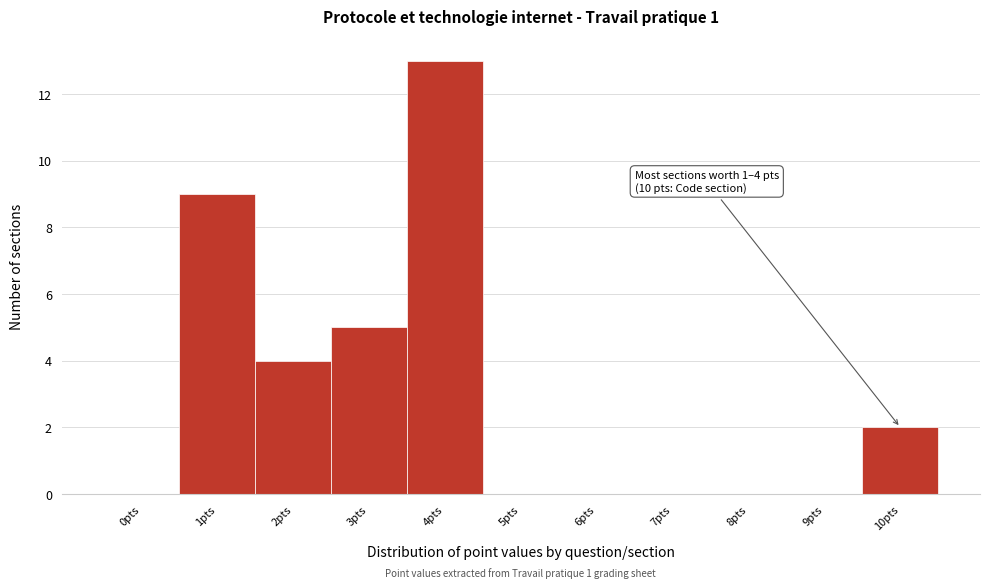

Reading left to right, list all the values displayed in this chart.

0pts=0	1pts=9	2pts=4	3pts=5	4pts=13	5pts=0	6pts=0	7pts=0	8pts=0	9pts=0	10pts=2